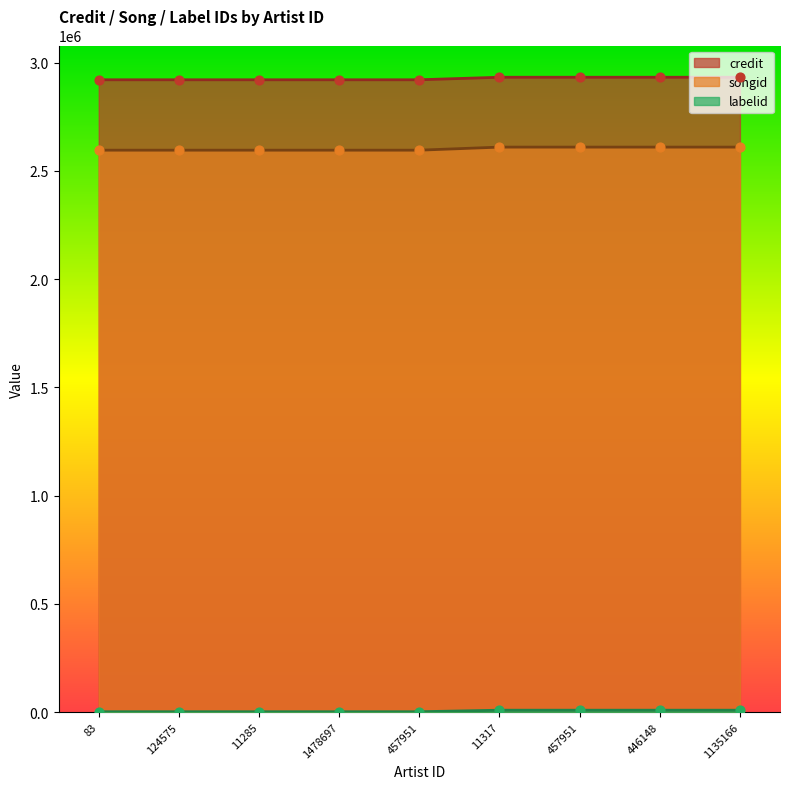

Which series contains the highest Y value?

credit_line